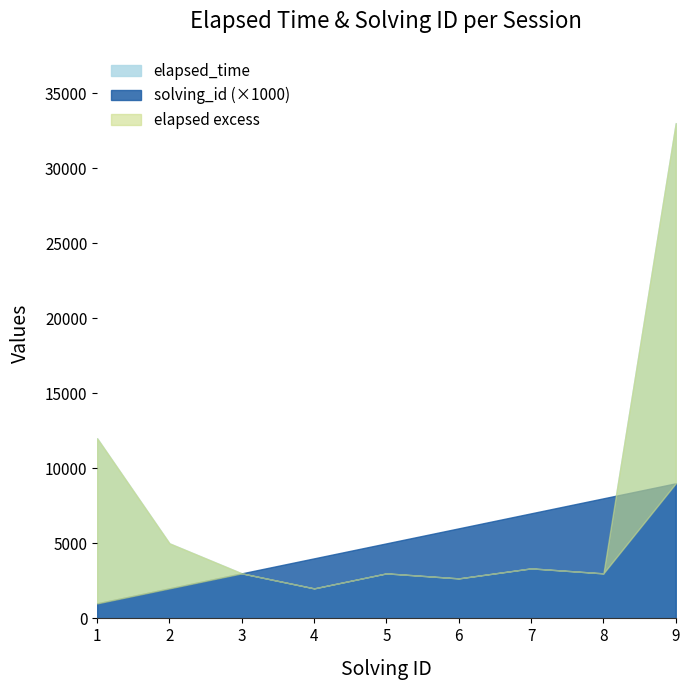

Which series has the widest spread of values?

elapsed_time